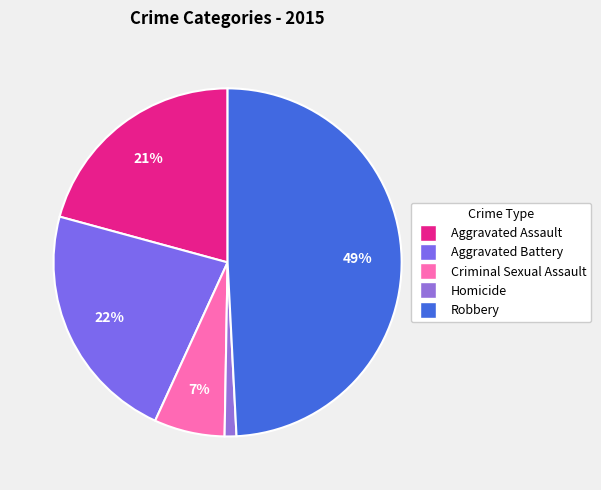

To the nearest percent, what is the combined percentage of Aggravated Assault and Homicide?

22%